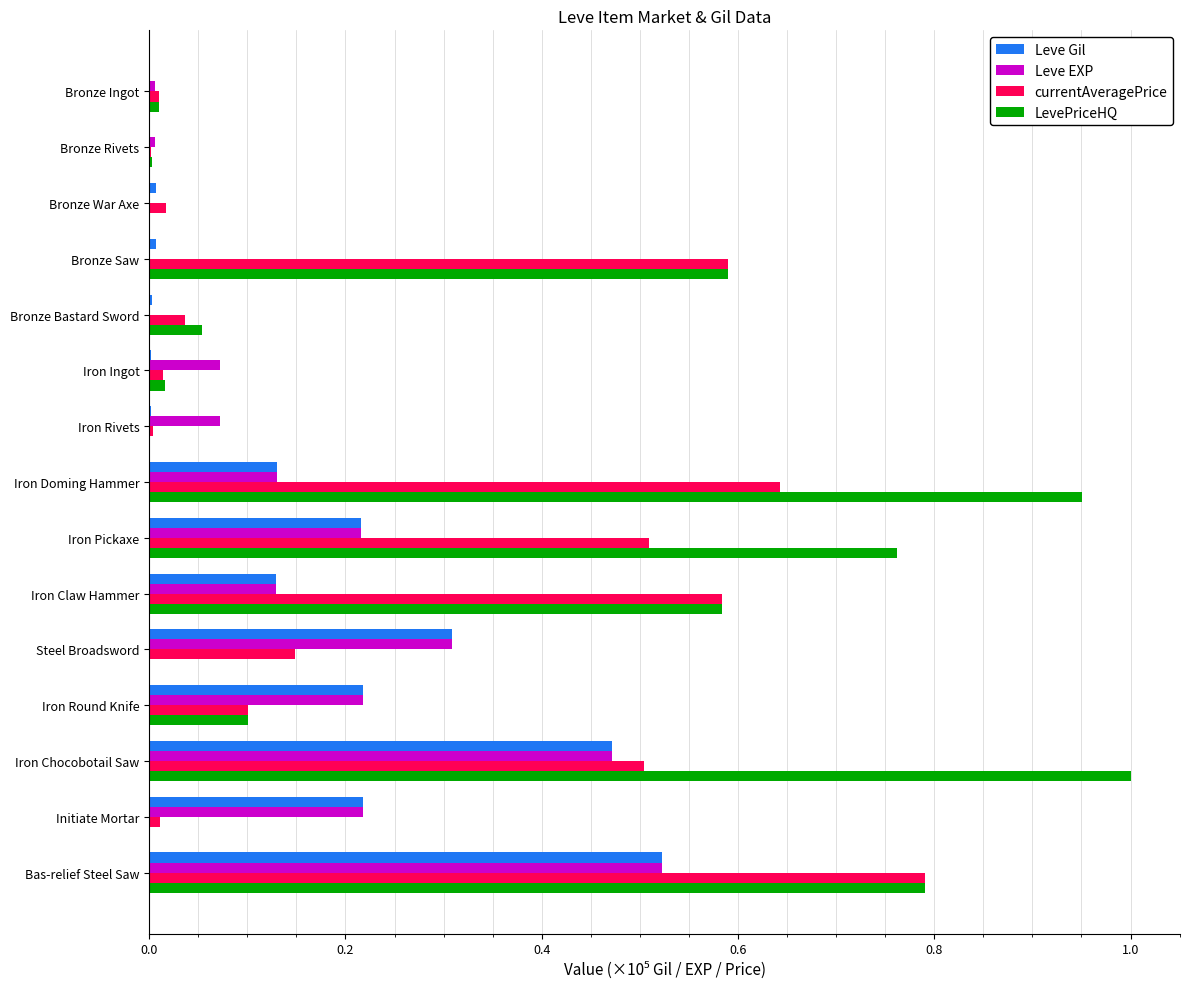

Is it true that Leve EXP equals 0.1 at Iron Doming Hammer?

True